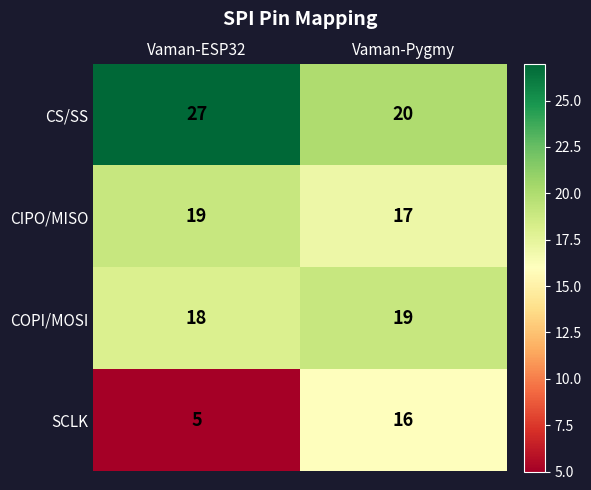

What is the maximum value shown in the chart?

27